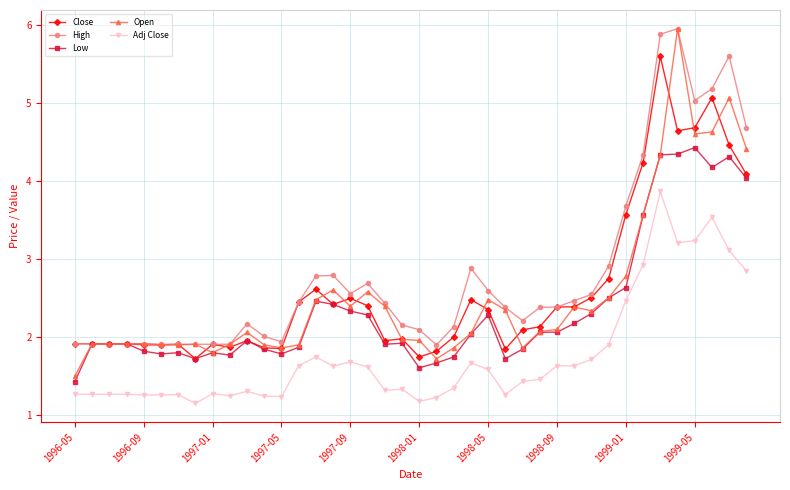

What is the value of the High point at the 4th from the left?

1.9